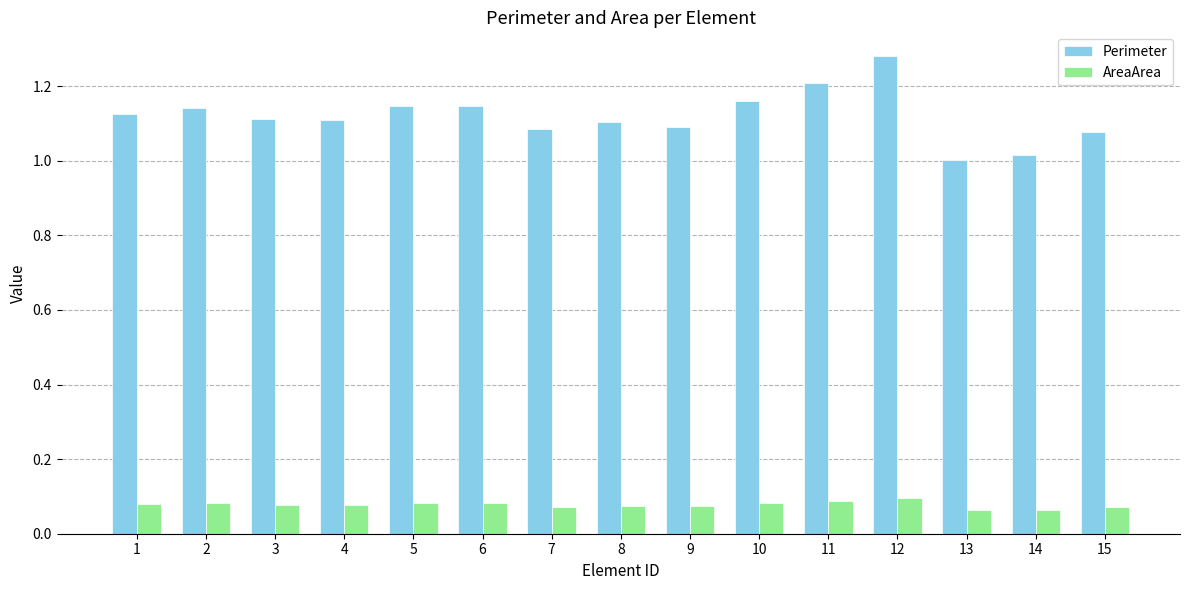

Which series changed the most between 3 and 14?

Perimeter